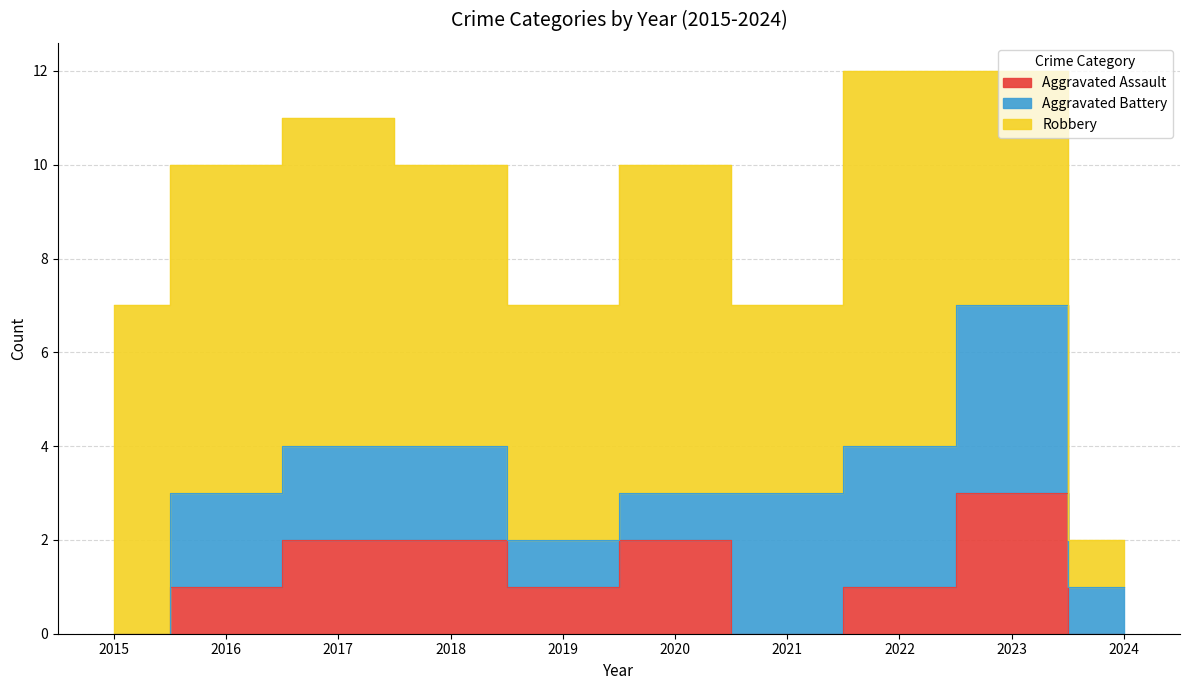

Reading right to left, list all the values displayed in this chart.

Aggravated Assault: 2024=0	2023=3	2022=1	2021=0	2020=2	2019=1	2018=2	2017=2	2016=1	2015=0
Aggravated Battery: 2024=1	2023=4	2022=3	2021=3	2020=1	2019=1	2018=2	2017=2	2016=2	2015=0
Robbery: 2024=1	2023=5	2022=8	2021=4	2020=7	2019=5	2018=6	2017=7	2016=7	2015=7